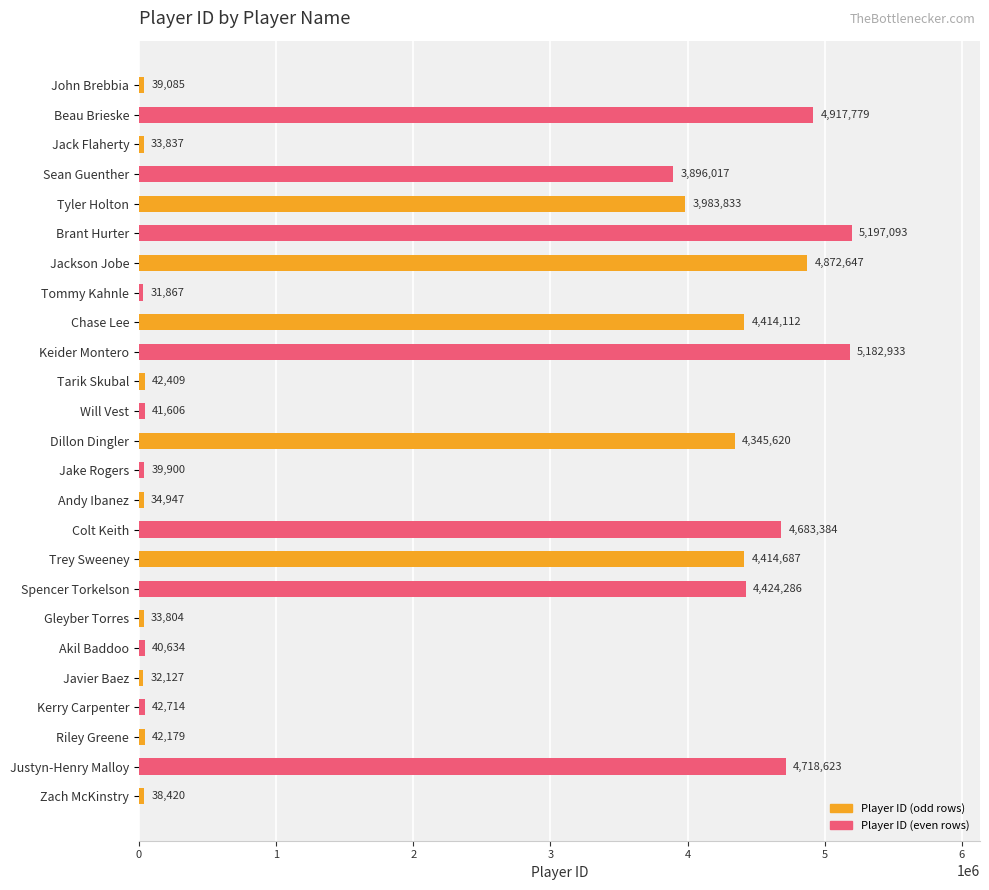

Reading bottom to top, list all the values displayed in this chart.

Zach McKinstry=38420	Justyn-Henry Malloy=4718623	Riley Greene=42179	Kerry Carpenter=42714	Javier Baez=32127	Akil Baddoo=40634	Gleyber Torres=33804	Spencer Torkelson=4424286	Trey Sweeney=4414687	Colt Keith=4683384	Andy Ibanez=34947	Jake Rogers=39900	Dillon Dingler=4345620	Will Vest=41606	Tarik Skubal=42409	Keider Montero=5182933	Chase Lee=4414112	Tommy Kahnle=31867	Jackson Jobe=4872647	Brant Hurter=5197093	Tyler Holton=3983833	Sean Guenther=3896017	Jack Flaherty=33837	Beau Brieske=4917779	John Brebbia=39085